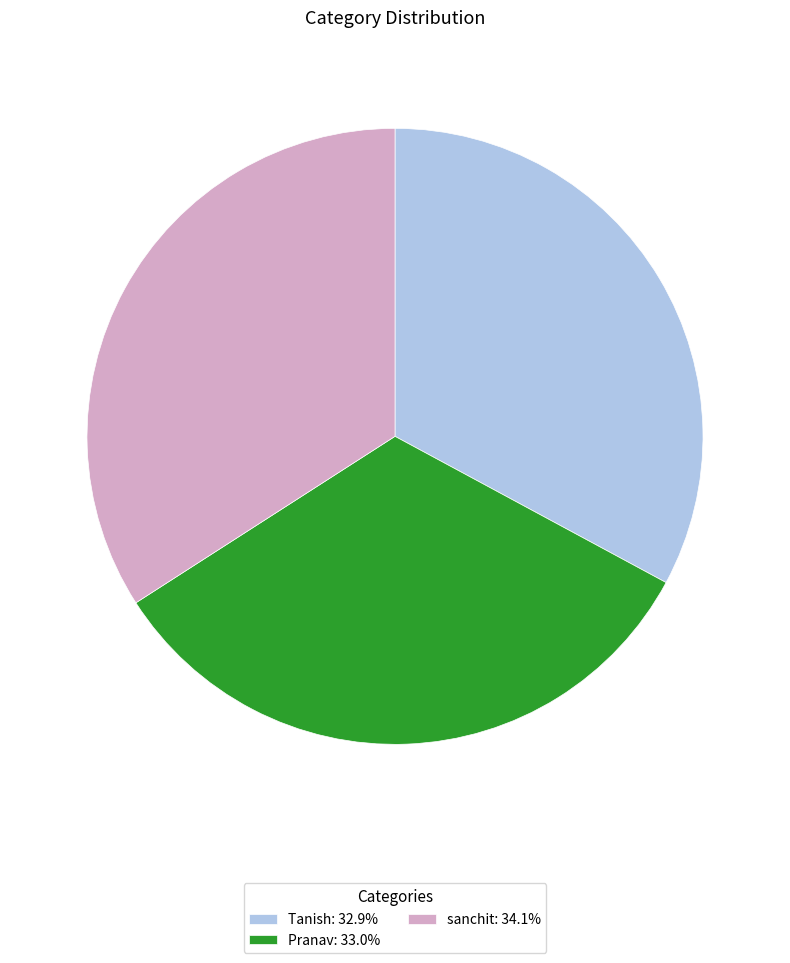

Is it true that Pranav is 33% of the pie?

True